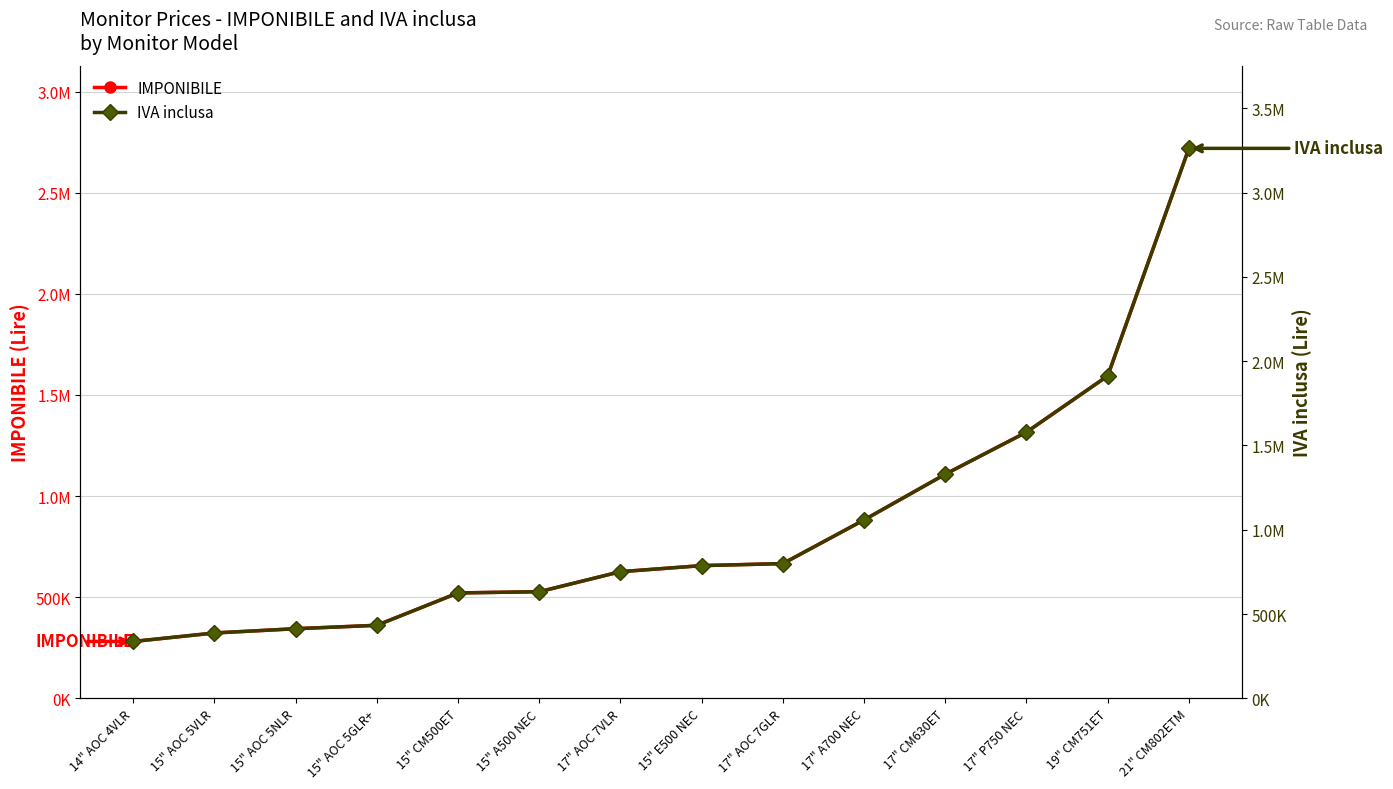

At which category is the sum across all series the highest?

21" CM802ETM